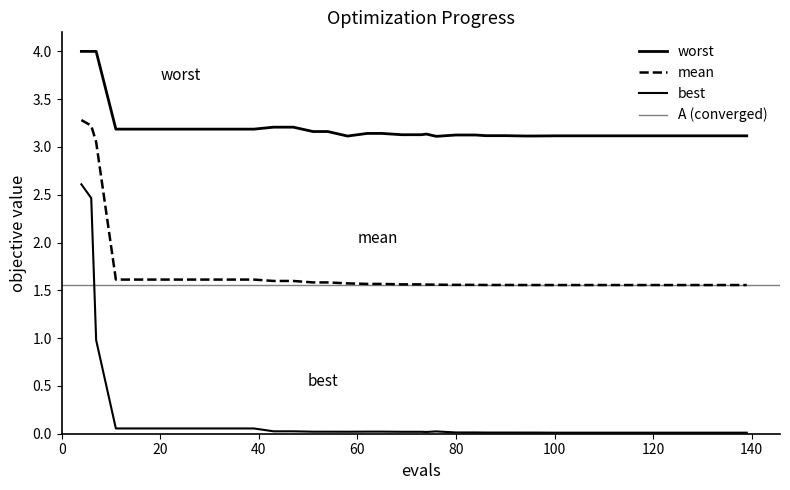

True or false: worst and mean cross at least once.

False